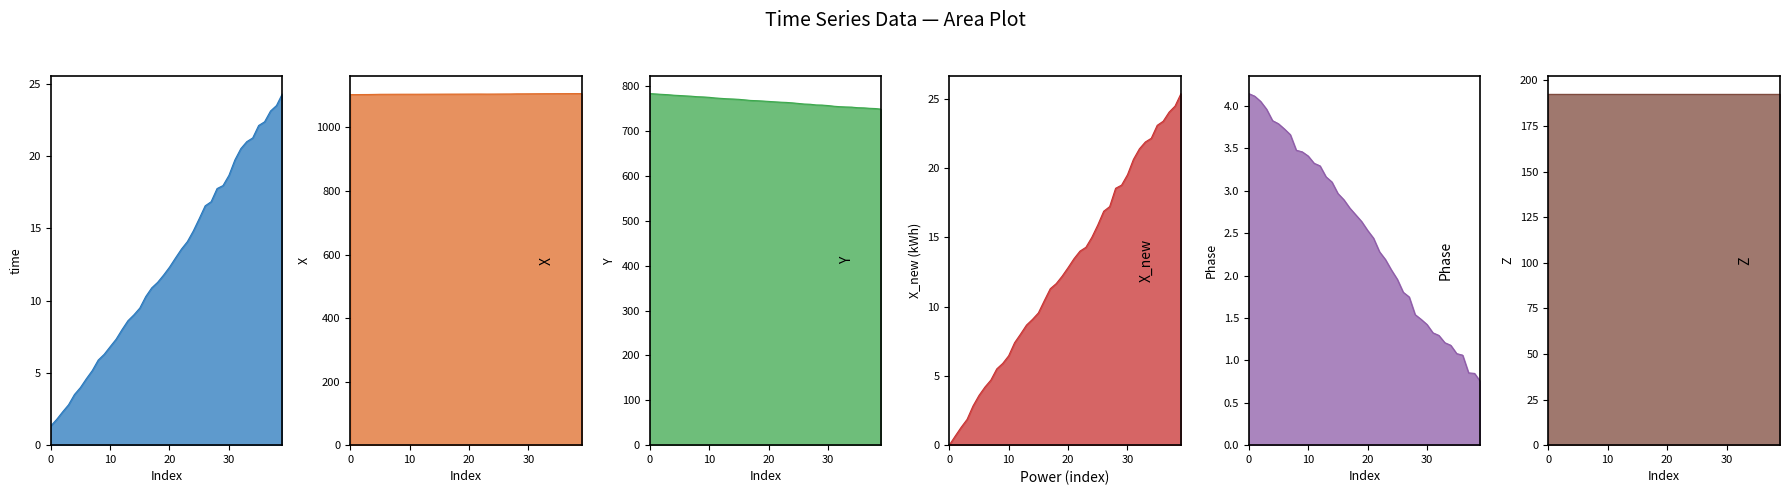

Reading right to left, list all the values displayed in this chart.

time: 24.3	23.5	23.1	22.4	22.1	21.3	21.0	20.5	19.7	18.7	18.0	17.8	16.8	16.6	15.7	14.8	14.1	13.6	13.0	12.3	11.8	11.3	10.9	10.3	9.5	9.0	8.6	8.0	7.3	6.8	6.3	5.9	5.2	4.6	4.0	3.5	2.8	2.3	1.8	1.3
X: 1106.7	1106.8	1106.7	1106.6	1106.6	1106.4	1106.4	1106.3	1106.2	1106.0	1106.0	1105.9	1105.5	1105.5	1105.4	1105.3	1105.2	1105.3	1105.3	1105.2	1105.2	1105.1	1105.1	1105.0	1105.0	1104.9	1104.9	1104.8	1104.8	1104.8	1104.7	1104.7	1104.6	1104.6	1104.5	1104.1	1103.8	1103.7	1103.6	1103.5
Y: 748.7	750.1	750.7	751.6	752.0	753.3	753.6	754.2	755.3	756.8	757.8	758.1	759.7	760.2	761.5	762.8	763.8	764.3	765.1	766.0	766.9	767.6	768.2	769.4	770.7	771.3	771.9	772.8	773.7	775.1	775.9	776.5	777.6	778.3	779.2	779.9	781.0	781.8	782.6	783.5
X_new: 25.4	24.5	24.1	23.4	23.1	22.2	21.9	21.4	20.6	19.5	18.8	18.6	17.2	16.9	15.9	15.0	14.3	14.0	13.5	12.8	12.2	11.7	11.3	10.4	9.5	9.1	8.7	8.0	7.4	6.5	5.9	5.5	4.7	4.2	3.6	2.8	1.9	1.3	0.7	0.0
Phase: 0.7	0.8	0.9	1.1	1.1	1.2	1.2	1.3	1.3	1.4	1.5	1.5	1.7	1.8	2.0	2.1	2.2	2.3	2.4	2.5	2.6	2.7	2.8	2.9	3.0	3.1	3.2	3.3	3.3	3.4	3.5	3.5	3.7	3.7	3.8	3.8	4.0	4.1	4.1	4.1
Z: 192.8	192.8	192.8	192.8	192.8	192.8	192.8	192.8	192.8	192.8	192.8	192.8	192.8	192.8	192.8	192.8	192.8	192.8	192.8	192.8	192.8	192.8	192.8	192.8	192.8	192.8	192.8	192.8	192.8	192.8	192.8	192.8	192.8	192.8	192.8	192.8	192.8	192.8	192.8	192.8